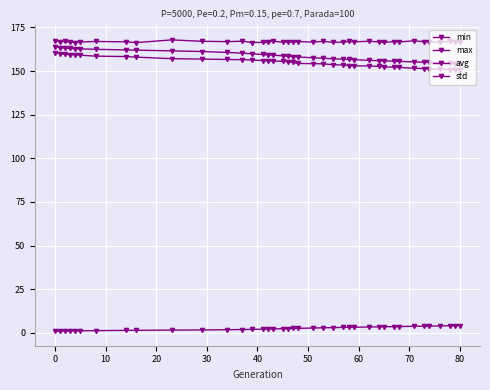

How many lines are shown in the chart?

4